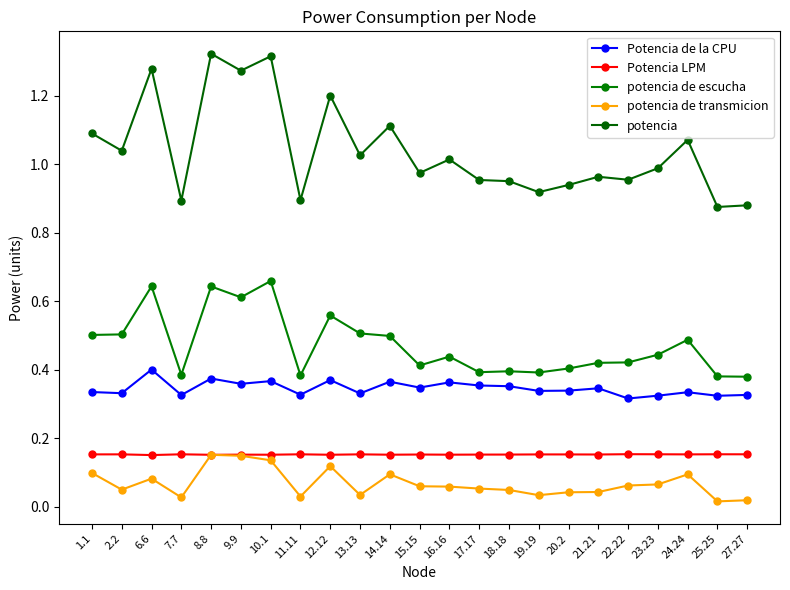

Count the number of data series in this chart.

5